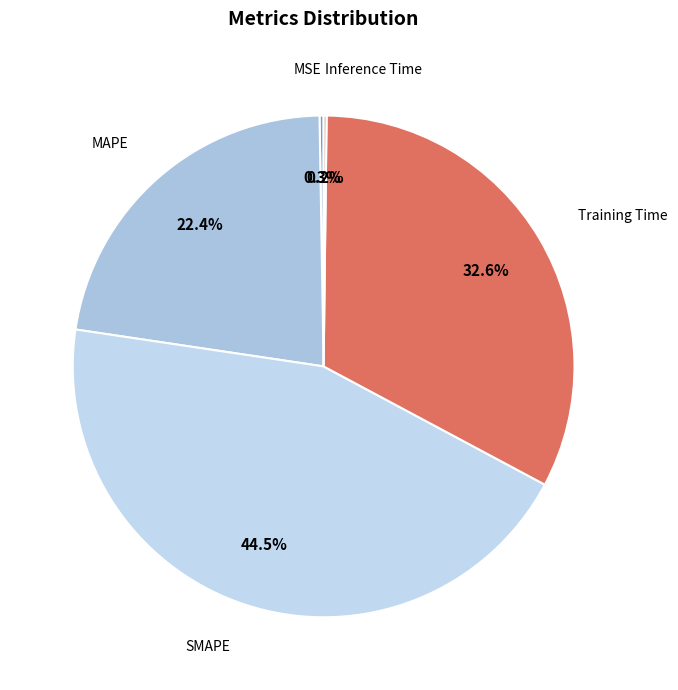

Do MAPE and SMAPE together represent more than half of the pie?

Yes